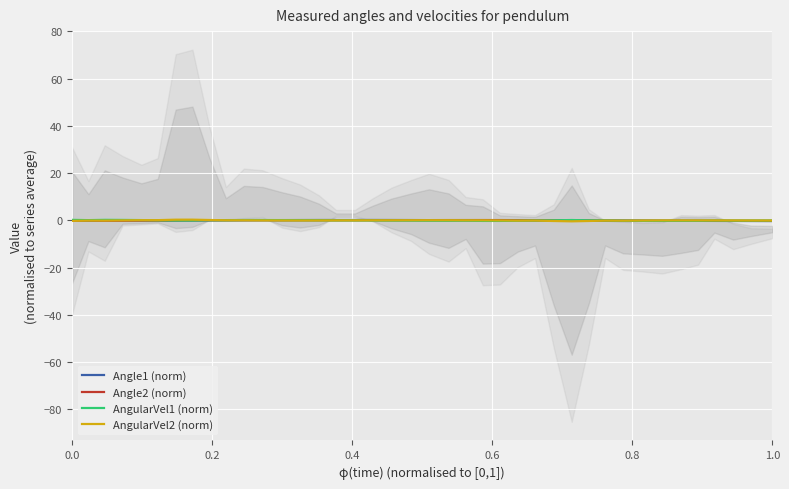

How many interior local valleys does the Angle2 (norm) series have?

2